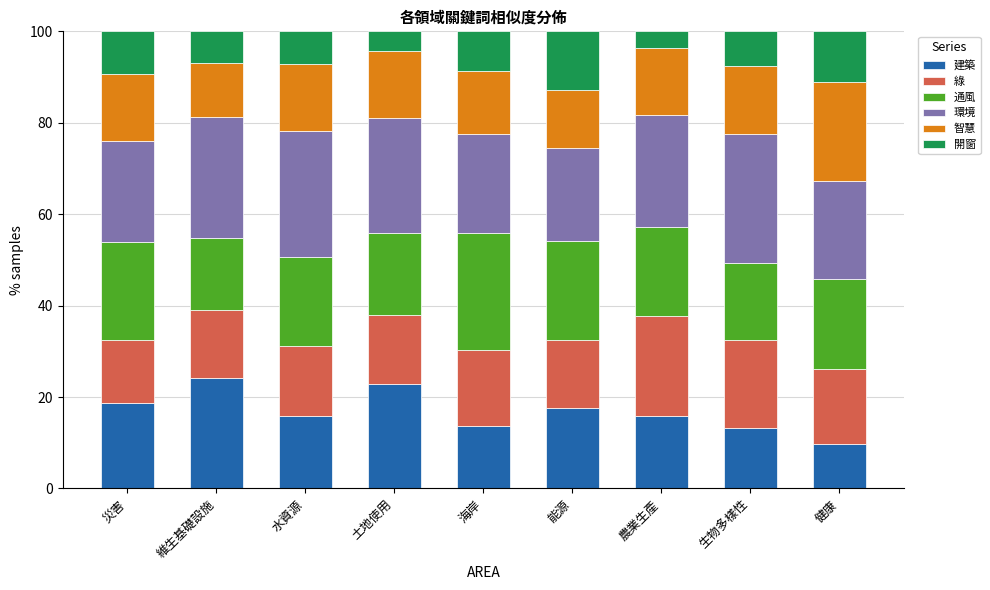

What is the lowest value of the 建築 series?

9.7